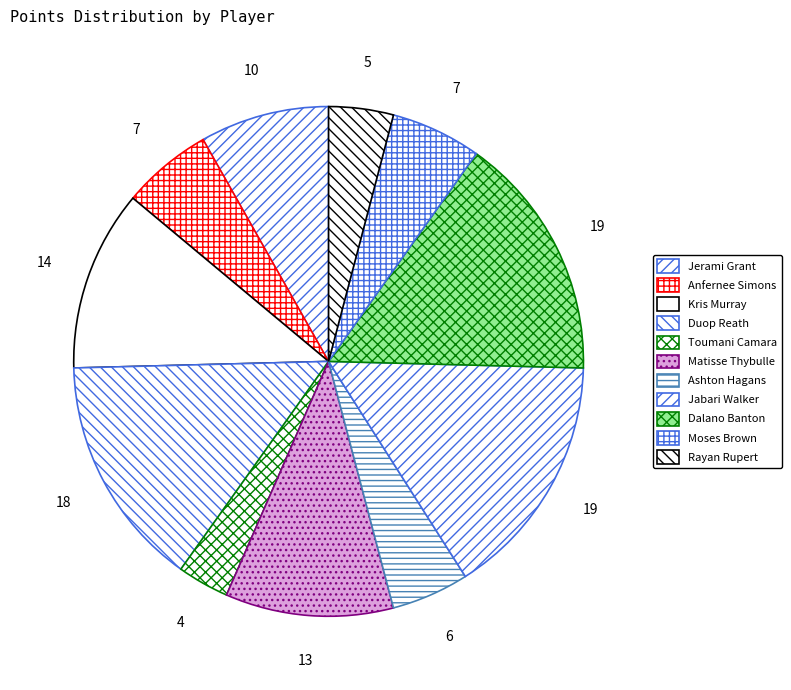

The Matisse Thybulle slice represents 11% of the pie. True or false?

True